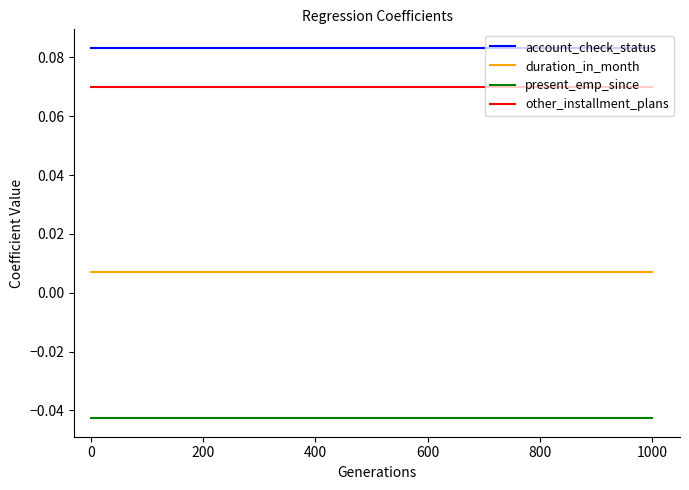

Is it true that present_emp_since equals -0.0 at 1000?

True